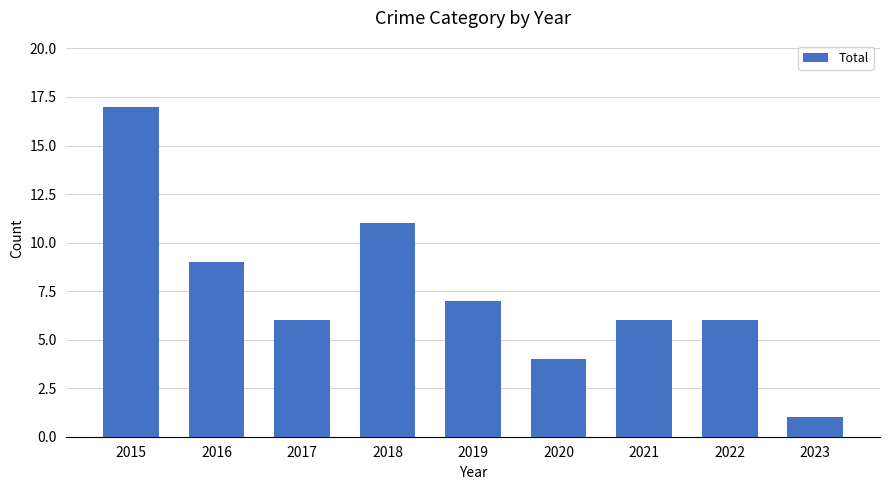

What is the value of the 7th bar from the left?

6